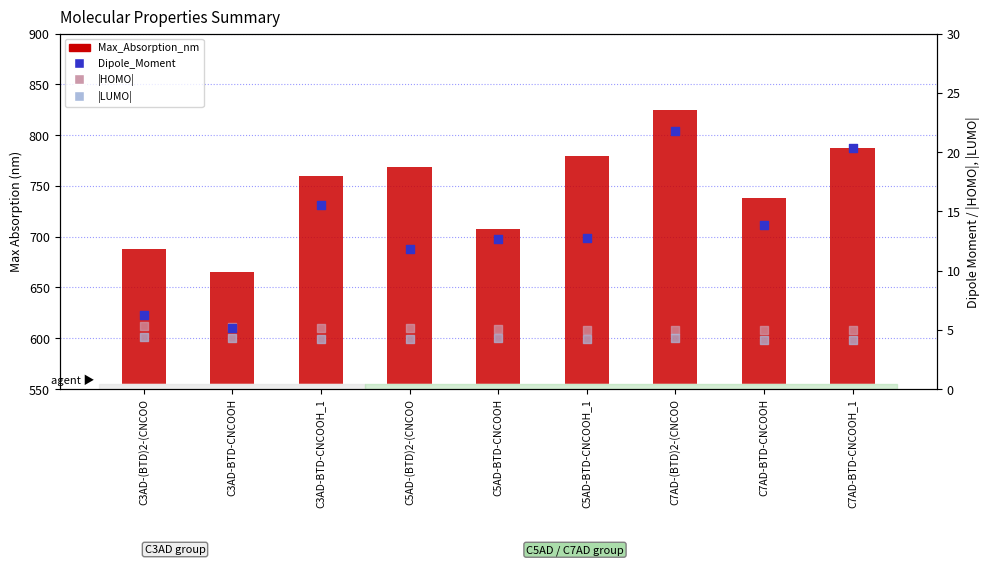

At how many categories does at least one series exceed 819?

1